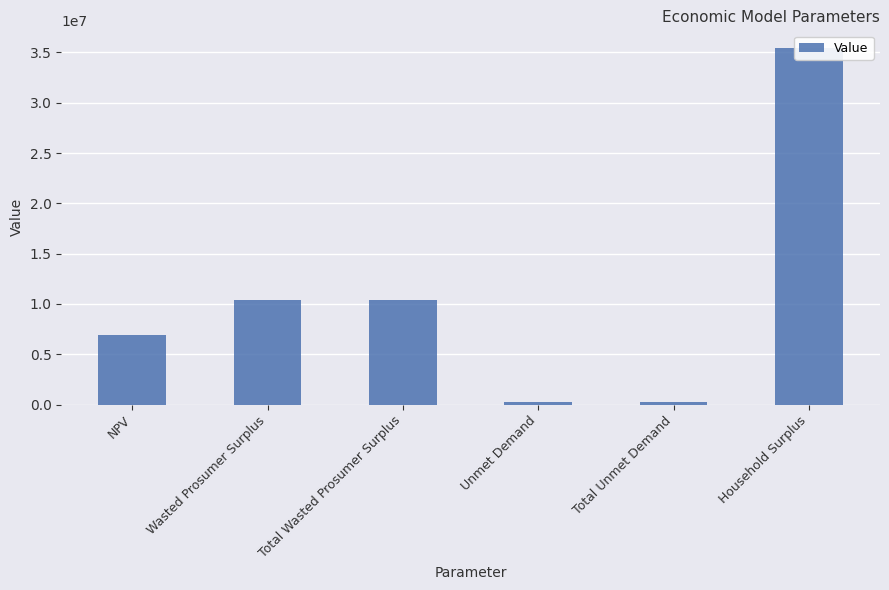

Between NPV and Unmet Demand, which is larger?

NPV